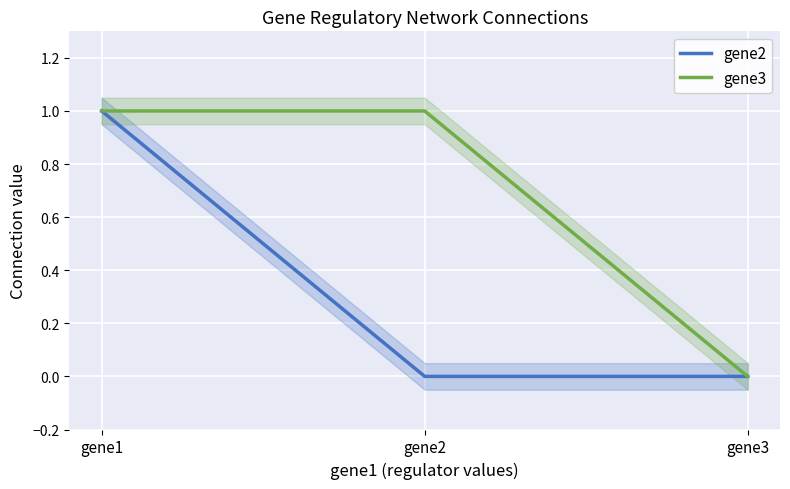

Which series has the widest spread of values?

gene2